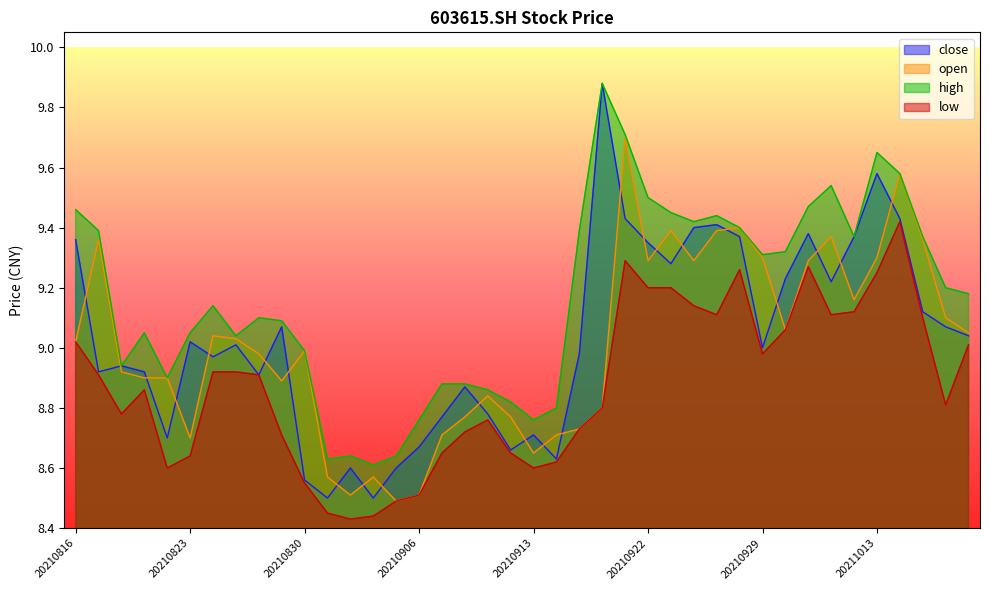

True or false: close has a value of 3.8 at 20210819.

False